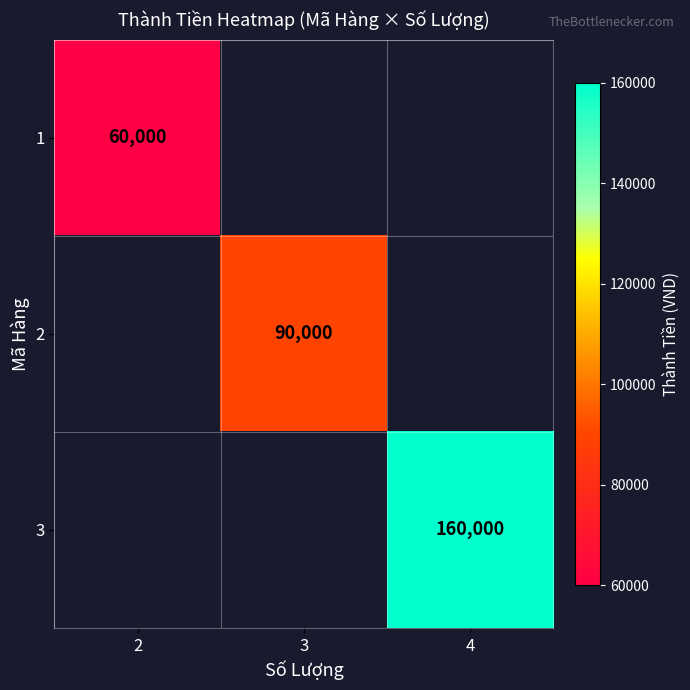

The value of 2 at 3 is 90000. True or false?

True